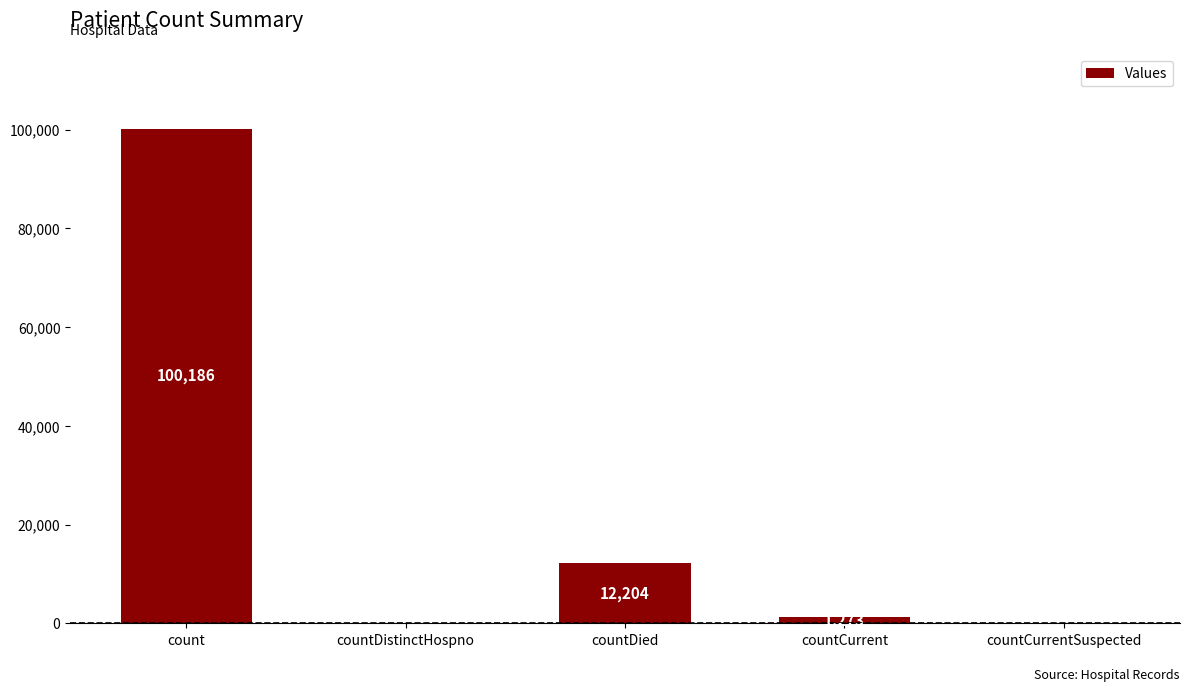

The value at countDied is 12204. True or false?

True